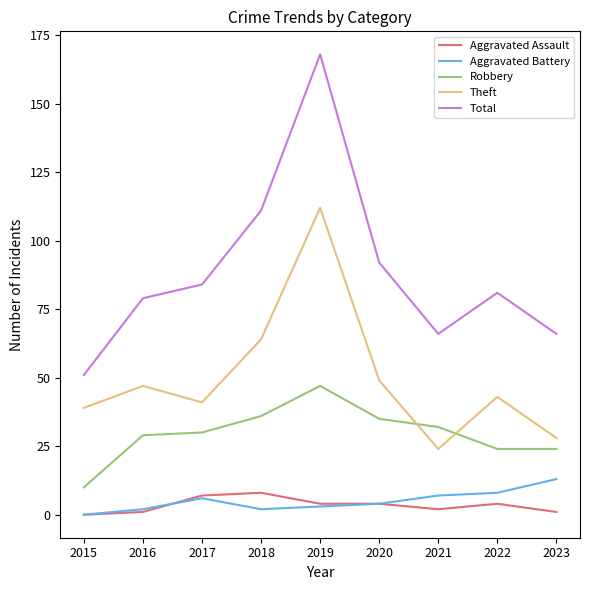

Which series has the widest spread of values?

Total